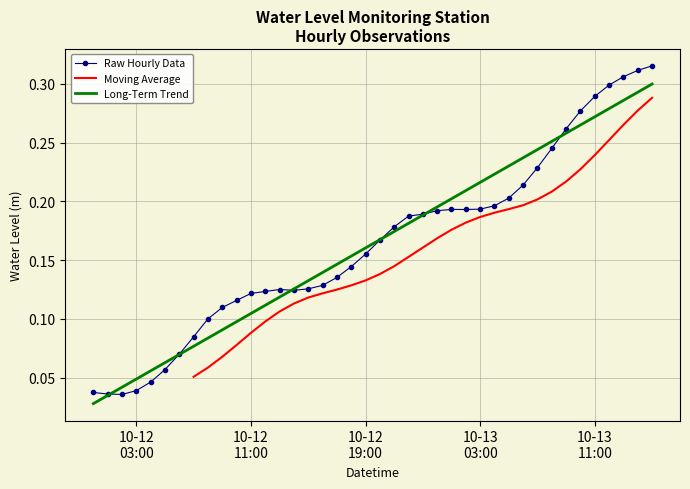

Reading right to left, transcribe all the data shown in this chart.

0.3	0.3	0.3	0.3	0.3	0.3	0.3	0.2	0.2	0.2	0.2	0.2	0.2	0.2	0.2	0.2	0.2	0.2	0.2	0.2	0.2	0.1	0.1	0.1	0.1	0.1	0.1	0.1	0.1	0.1	0.1	0.1	0.1	0.1	0.1	0.0	0.0	0.0	0.0	0.0